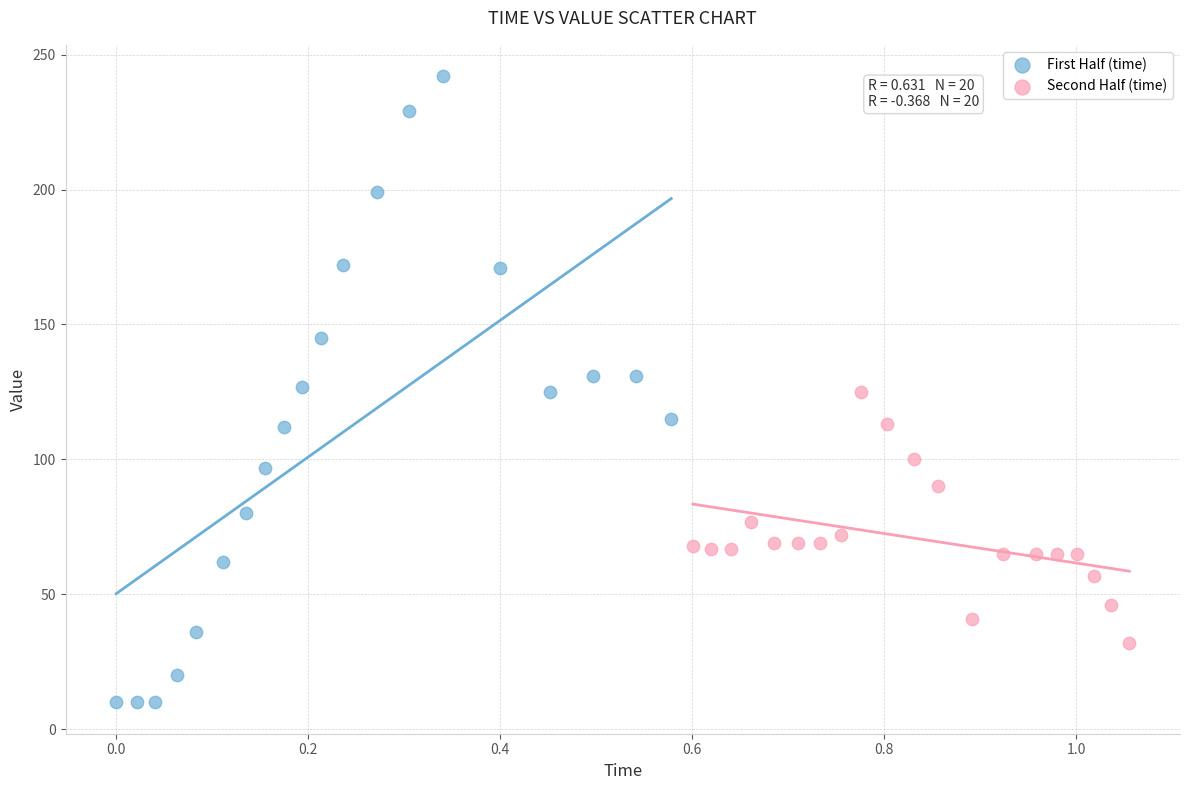

Which series contains the highest Y value?

First Half (time)